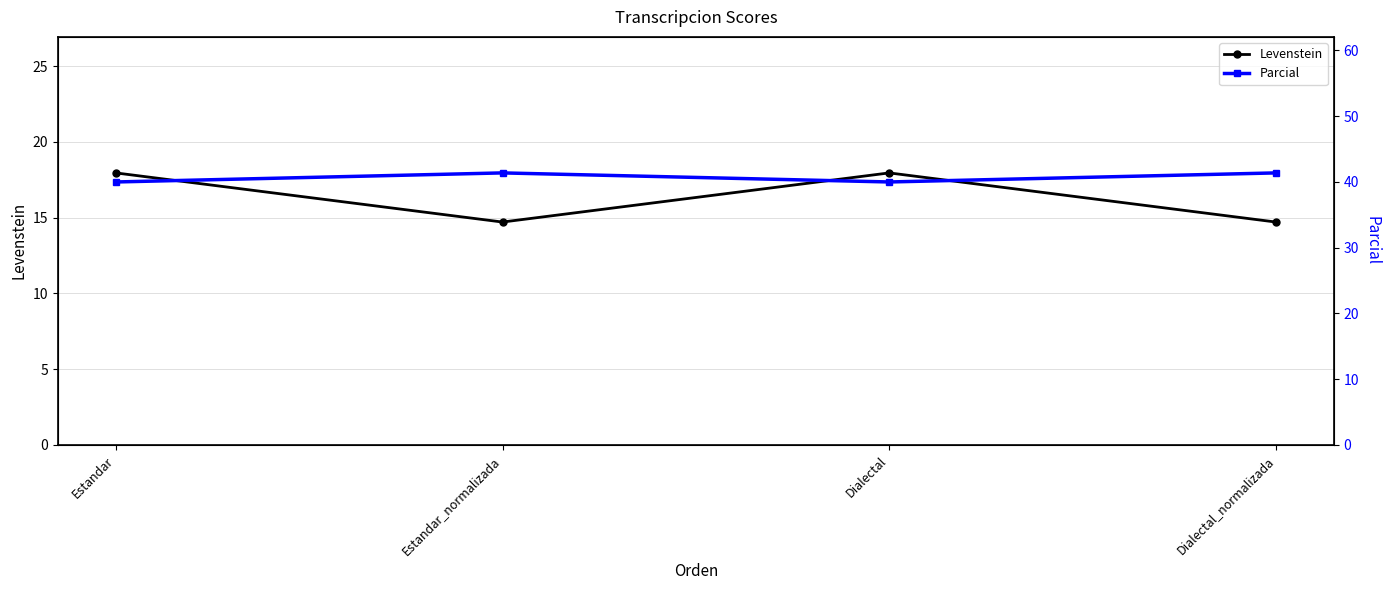

At which label does Levenstein reach its peak?

Estandar